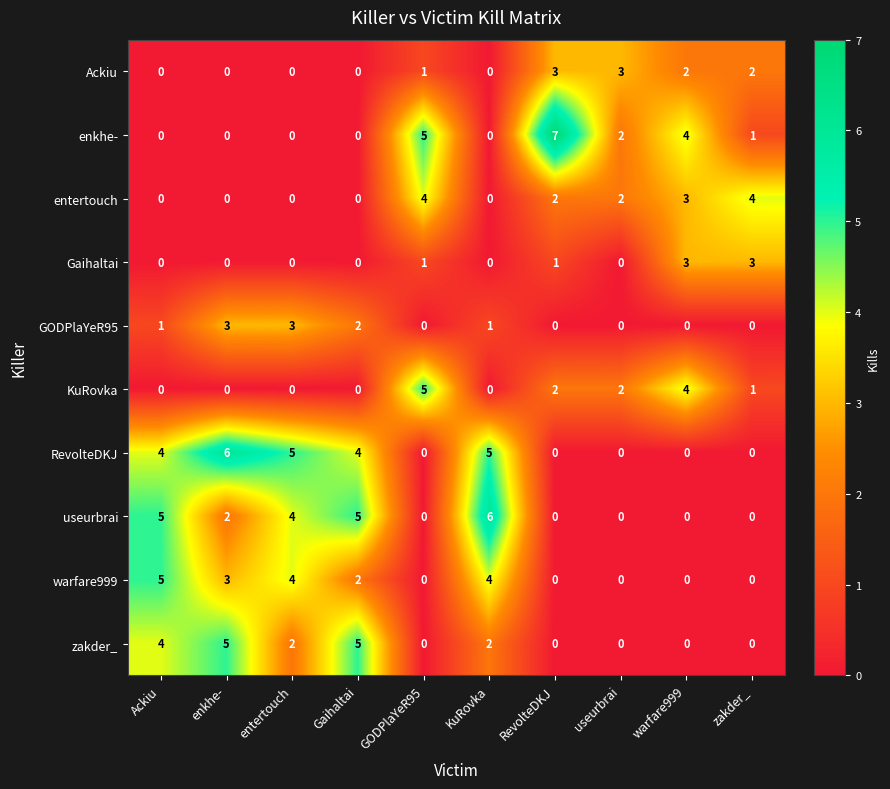

What is the difference between the maximum and second lowest values in the warfare999 series?

5